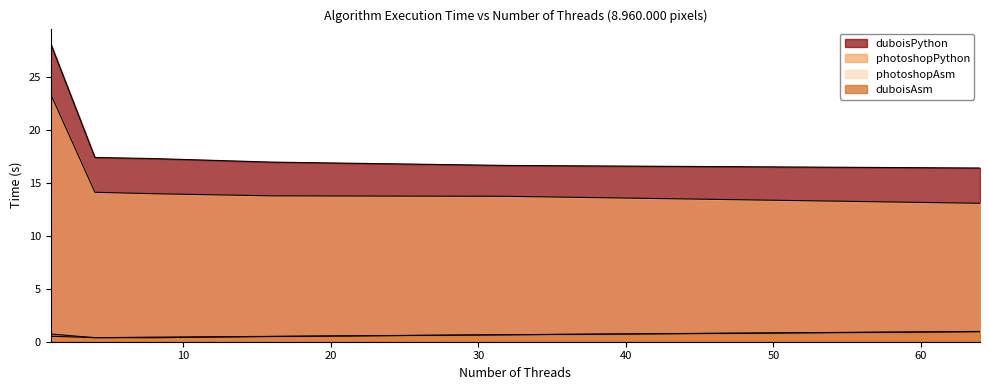

Which series has the largest total across all categories?

duboisPython